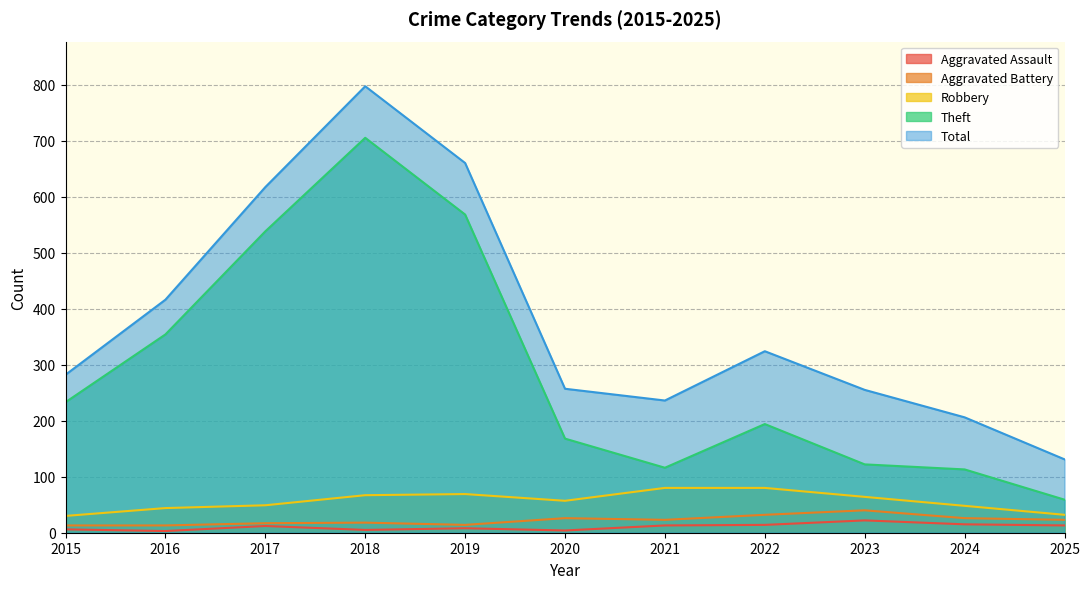

What is the maximum value for Total?

797